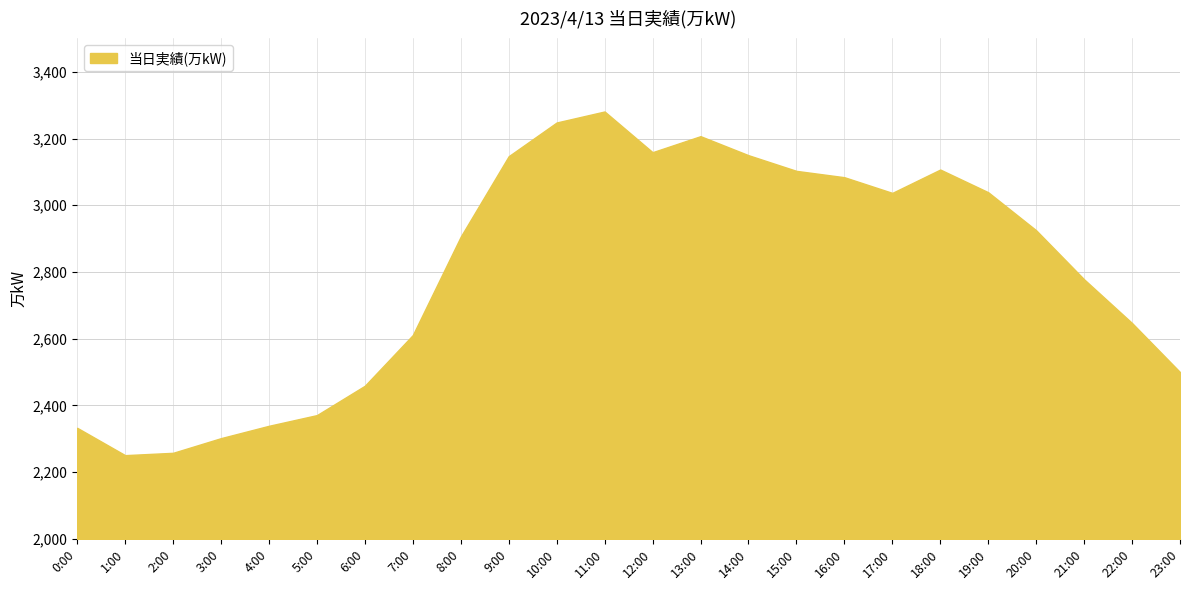

How many distinct data groups are displayed?

1